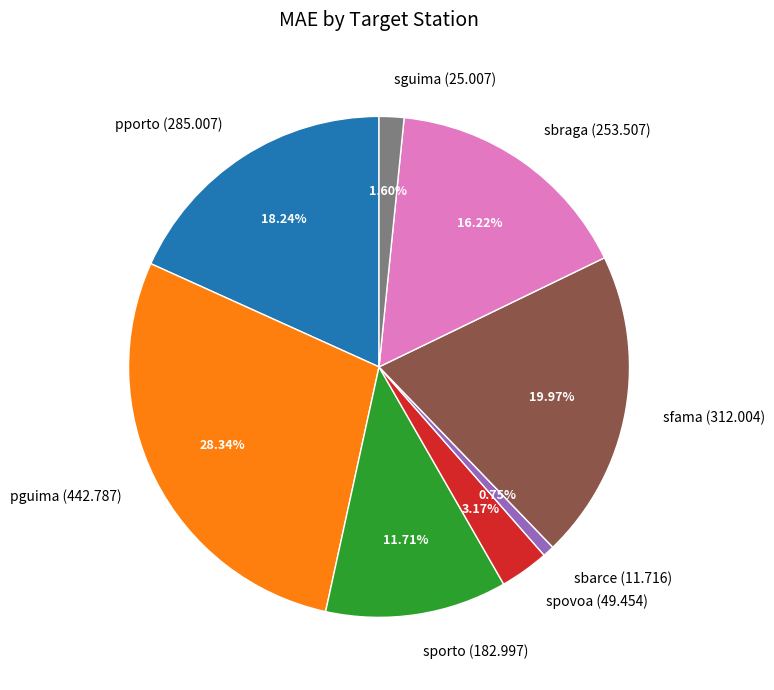

To the nearest percent, what portion does spovoa represent?

3%